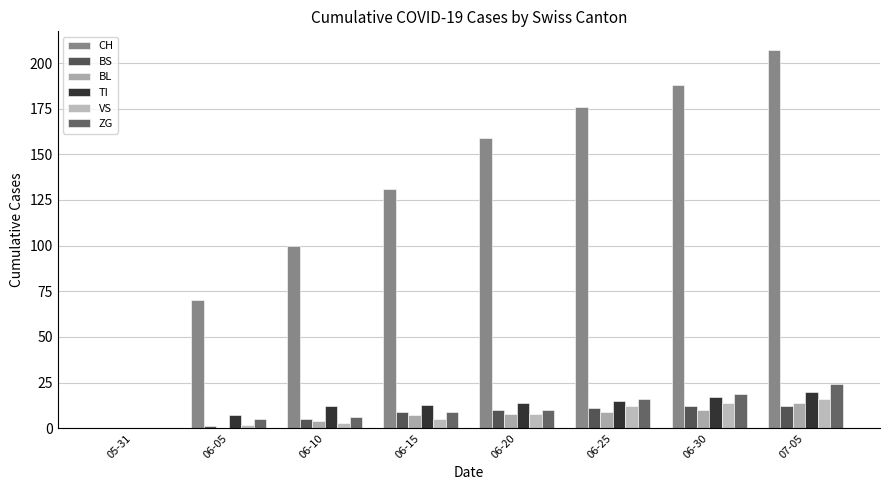

Which series has the widest spread of values?

CH